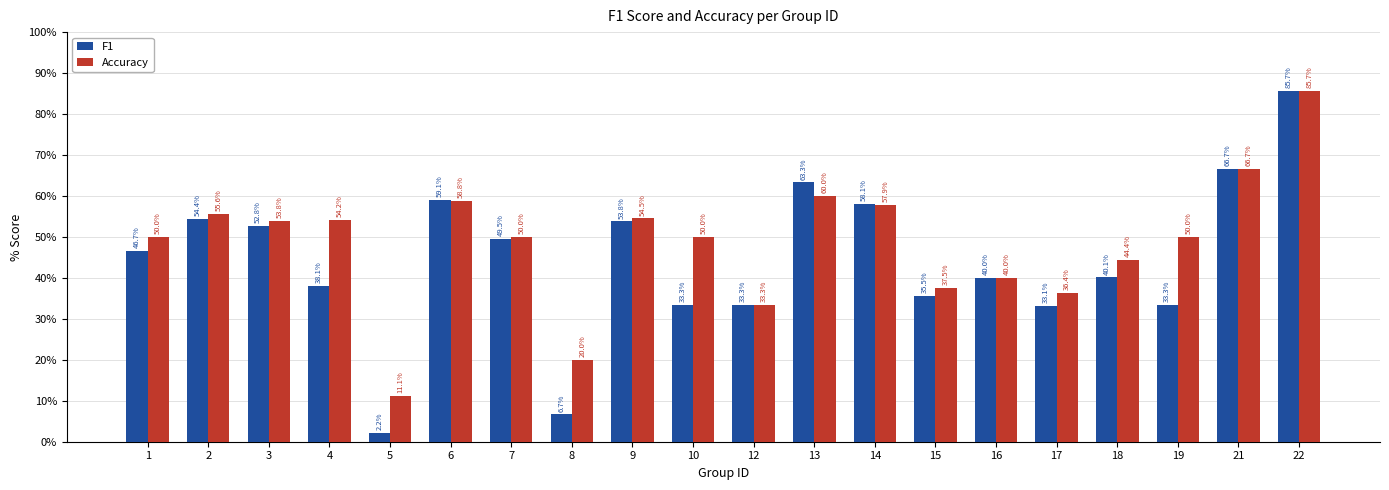

List the series in order of their overall mean, highest first.

Accuracy, F1